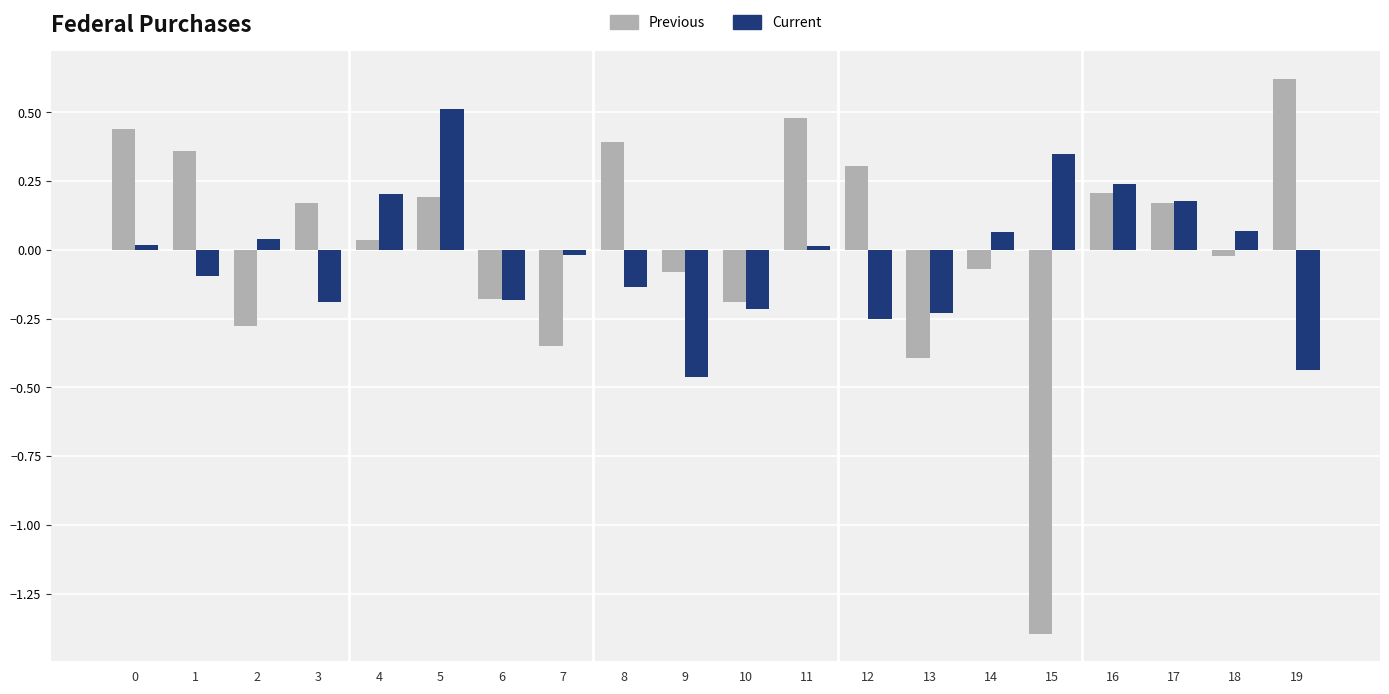

What is the smallest value displayed?

-1.4